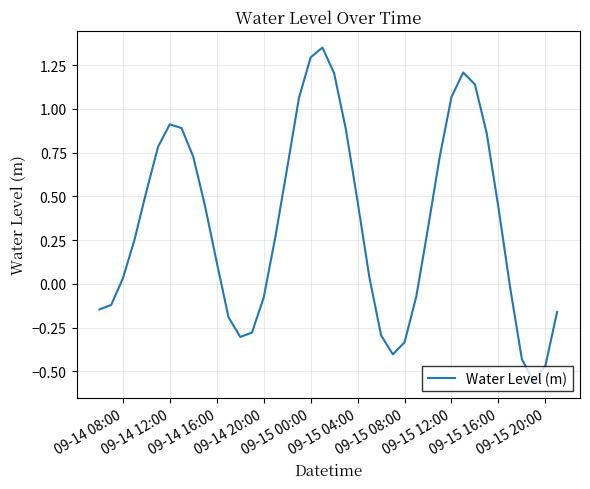

What is the difference between the maximum and minimum values?

1.9